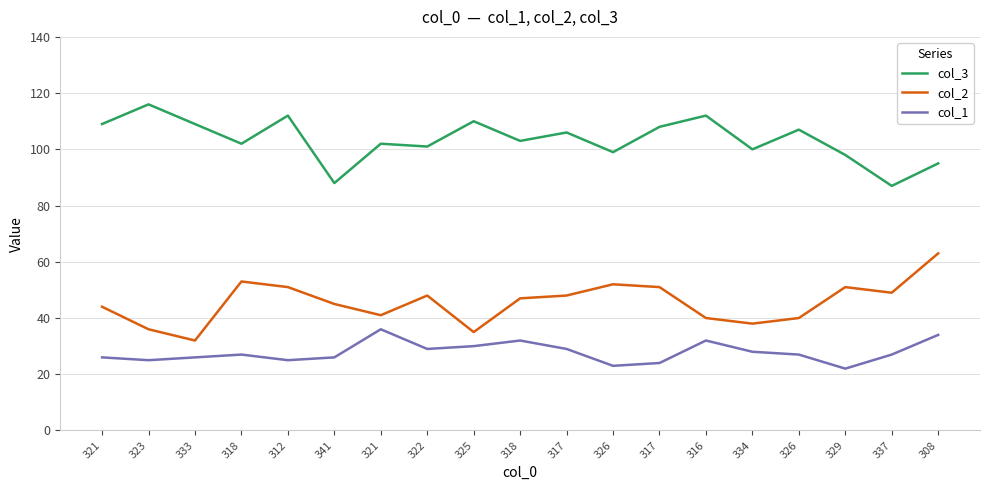

Where is col_3 nearest to the value 101?

322